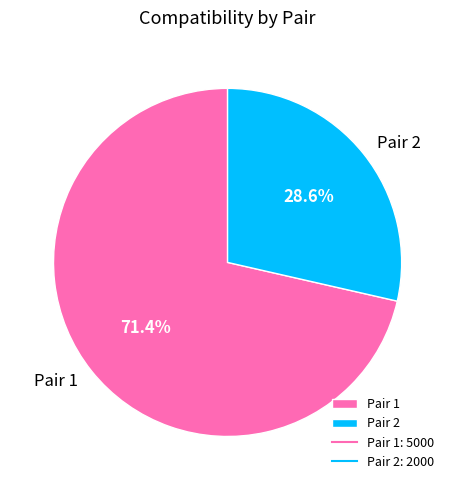

The Pair 1 slice represents 71% of the pie. True or false?

True